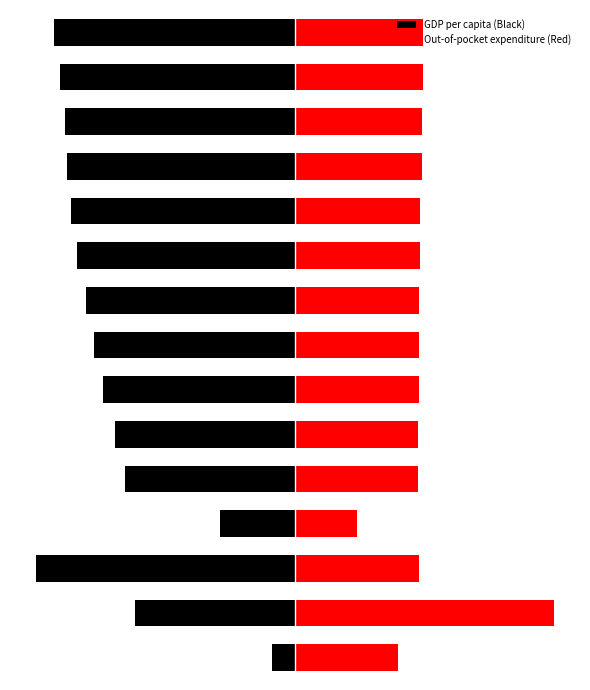

Where does the Out-of-pocket expenditure (Red) series first go above 47?

1